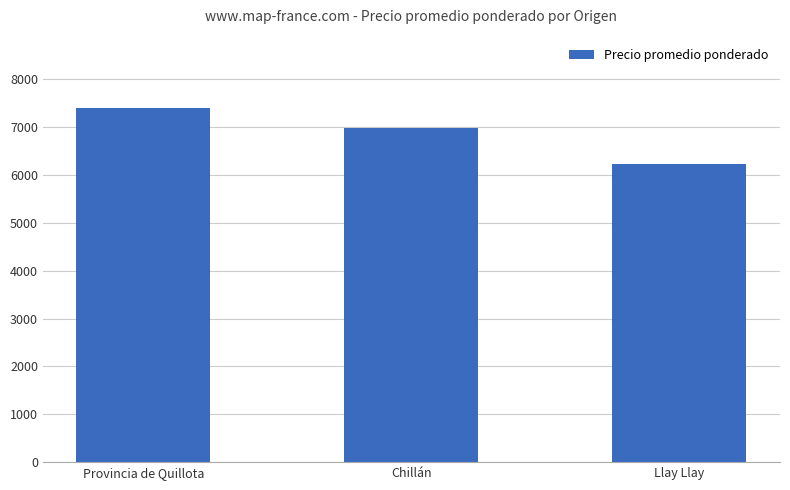

At which label does the data first exceed 6971?

Provincia de Quillota